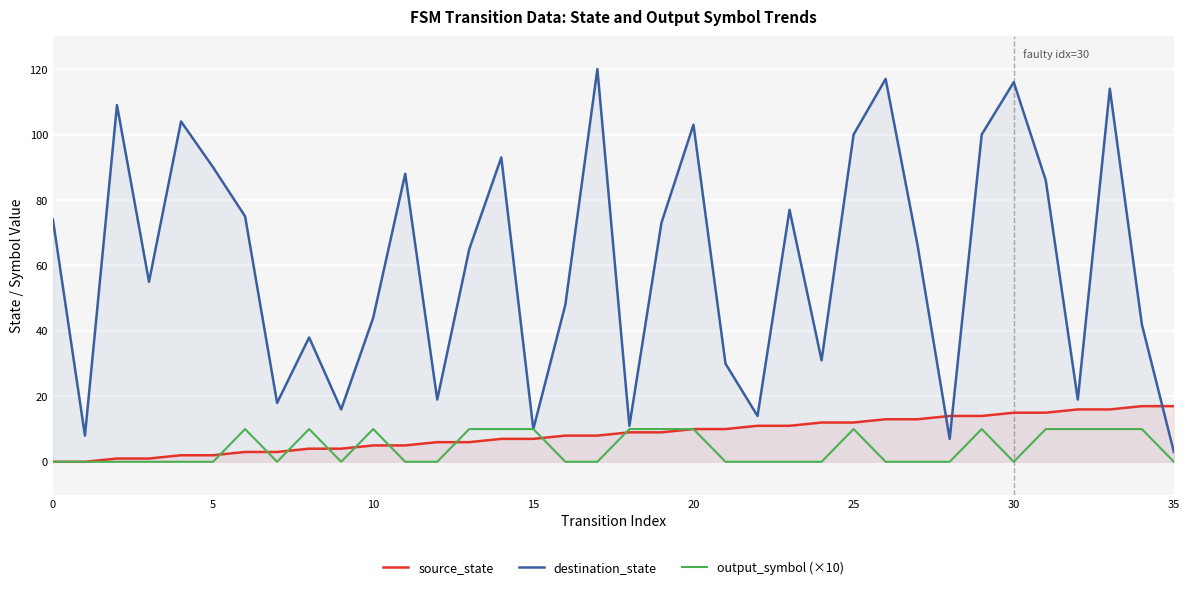

At which category is the sum across all series the highest?

33